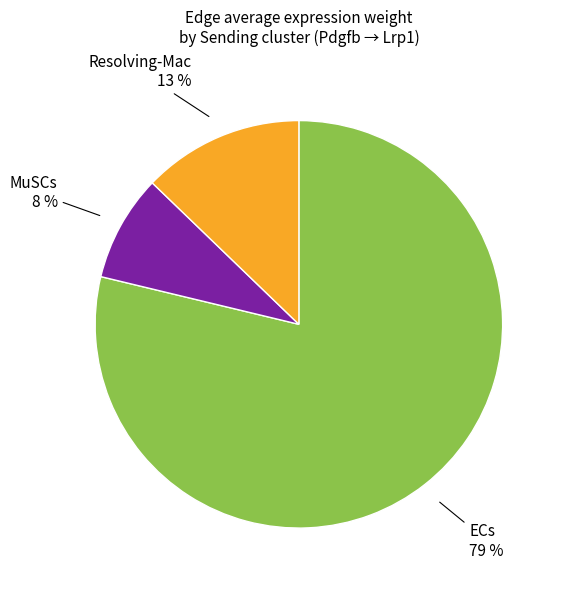

Count the number of slices in the pie.

3